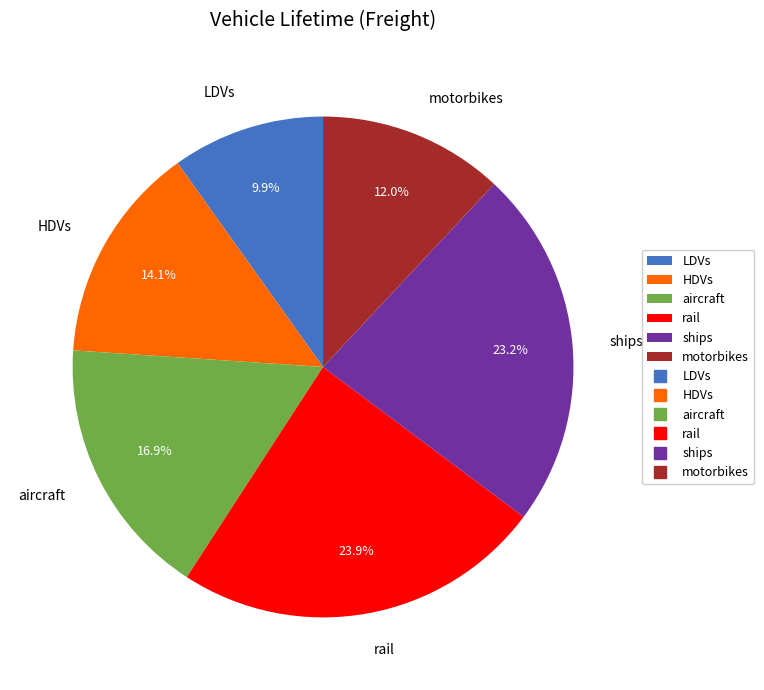

What is the ratio of the value at HDVs to the value at aircraft?

0.8